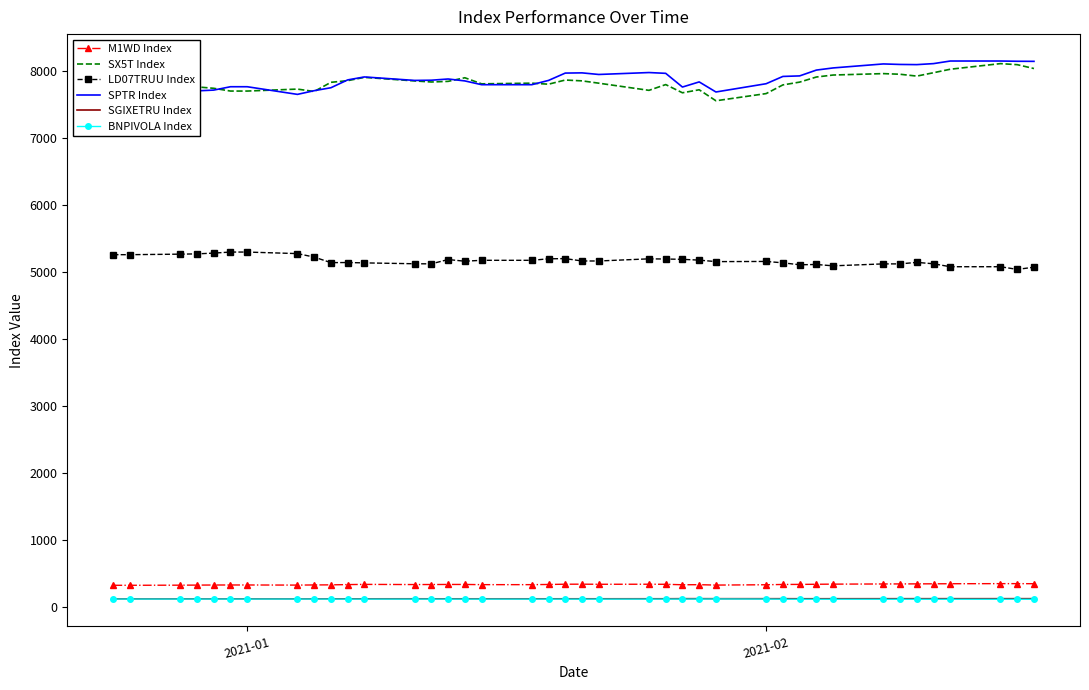

What is the greatest value displayed?

8142.8